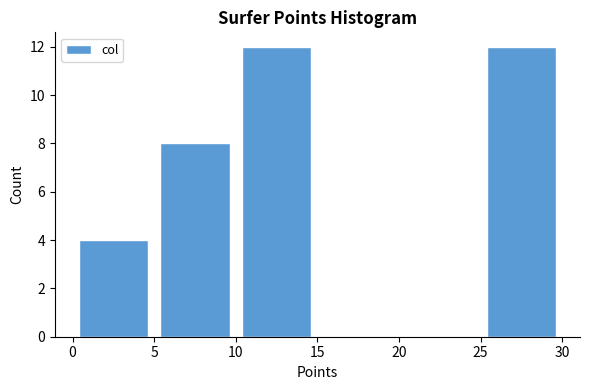

What is the height of the bar covering 5 to 10 on the x-axis? The values are not printed on the chart, so give them approximately, as read against the axis.

8